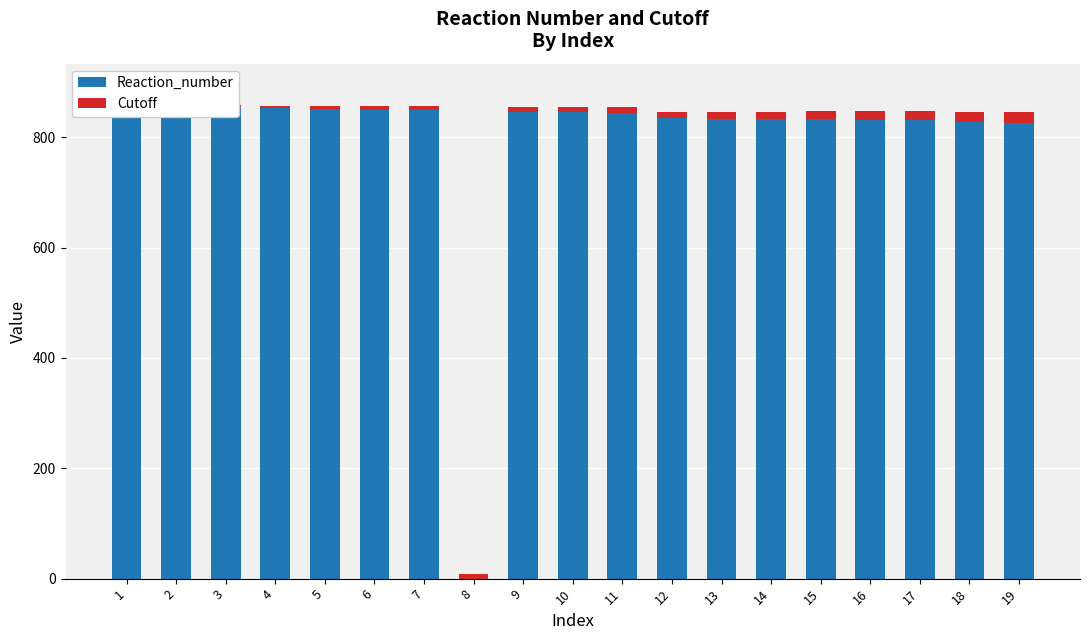

Where does the Cutoff series first go above 10?

11